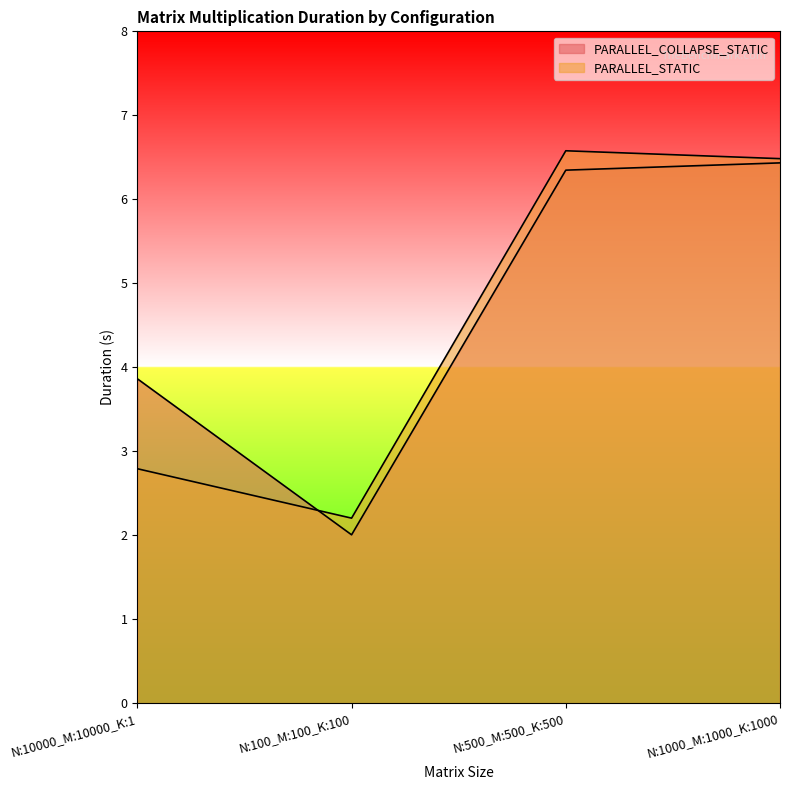

Reading right to left, what are all the values shown in this chart?

PARALLEL_COLLAPSE_STATIC: 6.4	6.3	2.0	3.9
PARALLEL_STATIC: 6.5	6.6	2.2	2.8